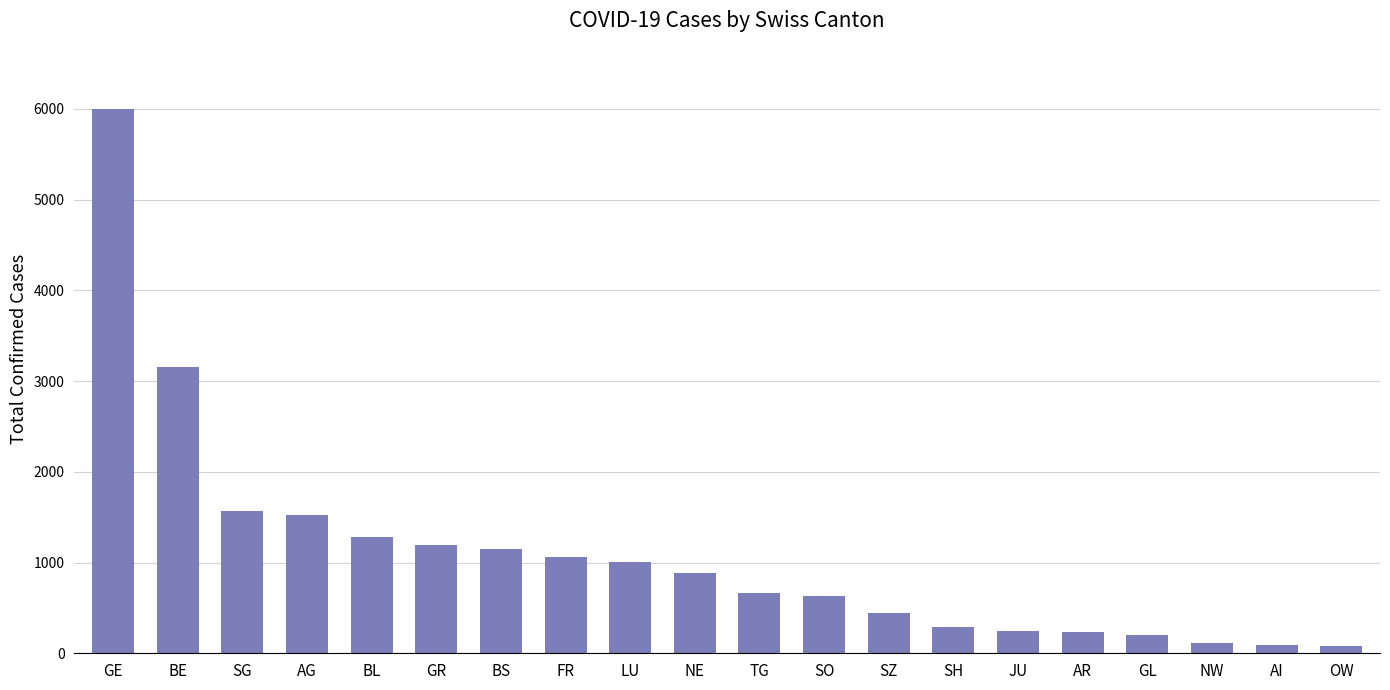

Which category has the highest value across all series?

GE